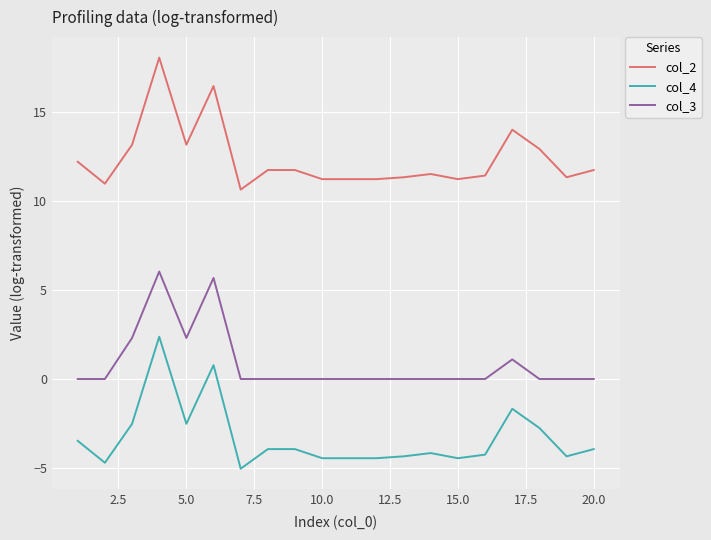

Which series has the largest total across all categories?

col_2